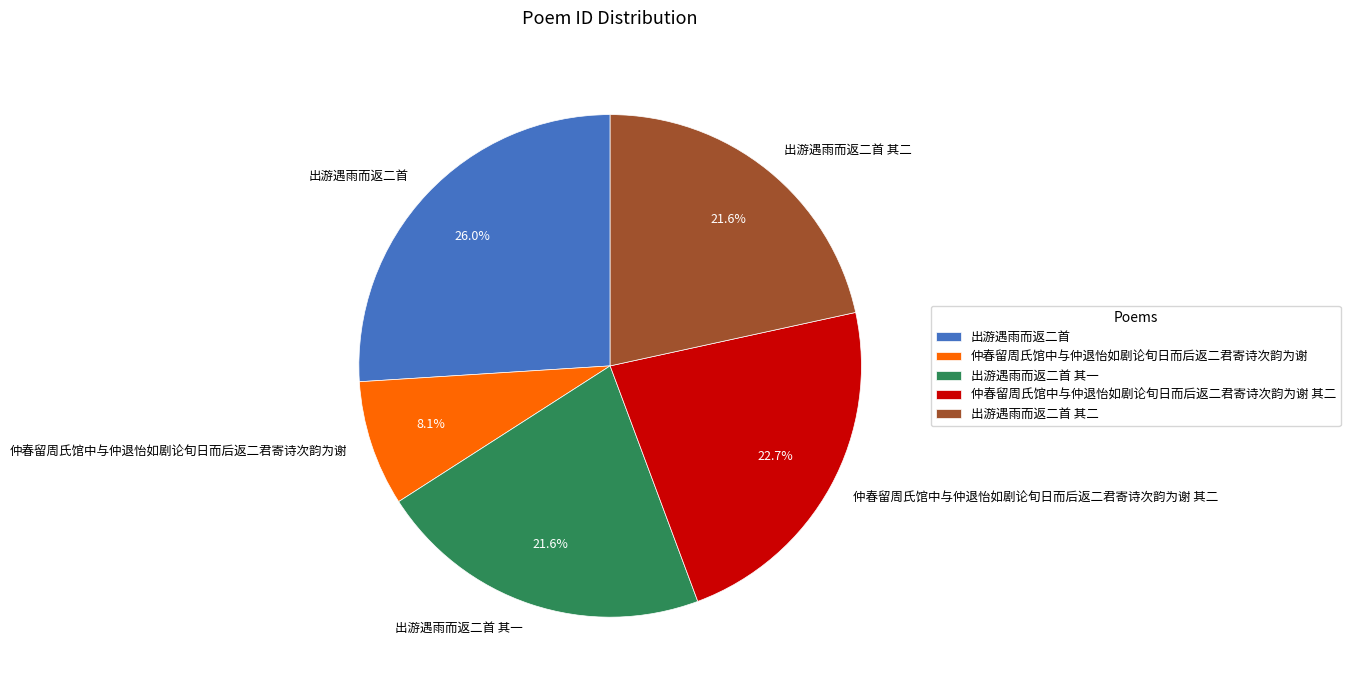

Is there any slice that represents more than half of the pie?

No